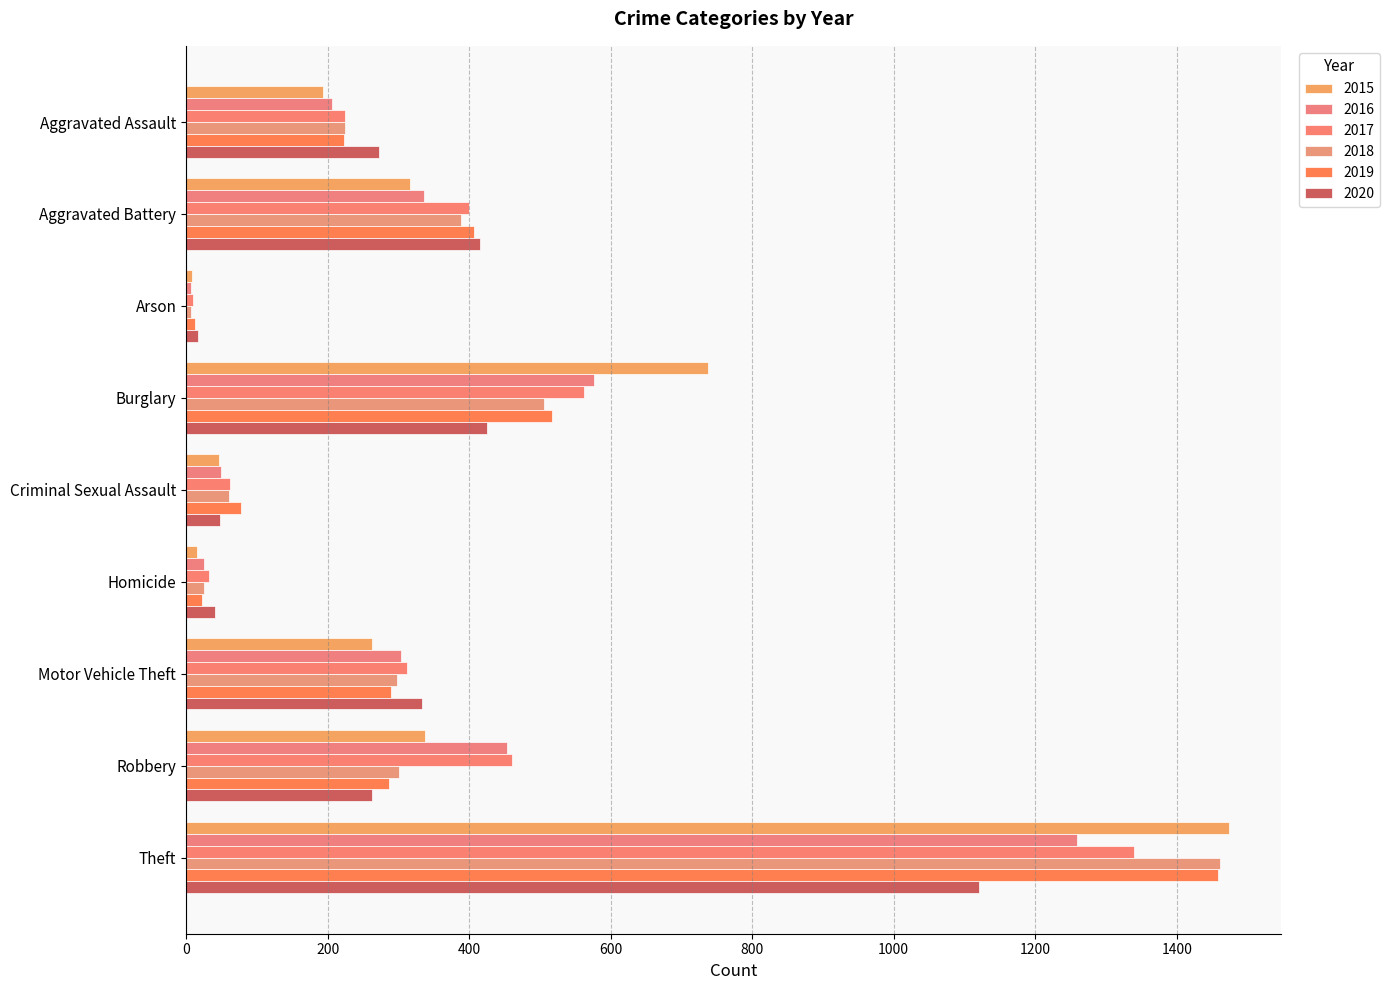

Read the 2015 value at Criminal Sexual Assault.

46